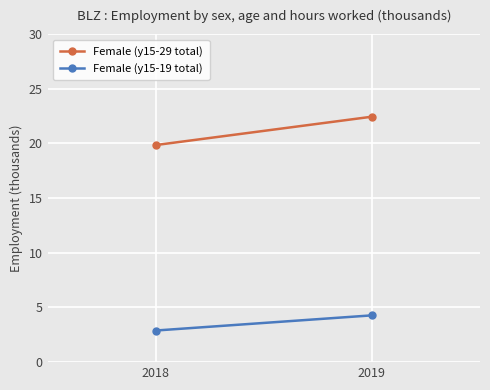

Which series has the largest total across all categories?

Female (y15-29 total)